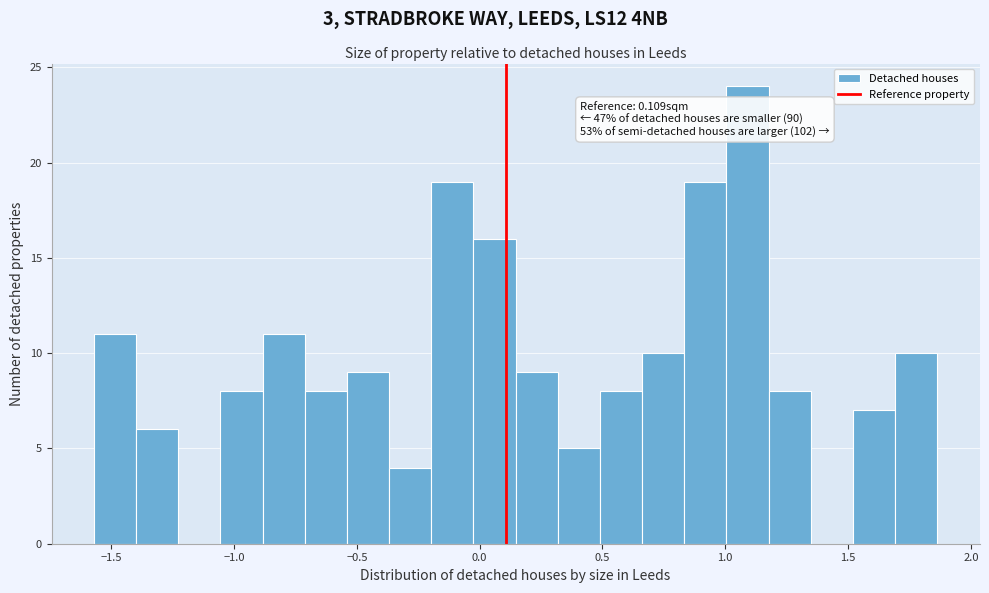

Read against the x-axis, roughly where is the centre of the tallest bar?

1.10